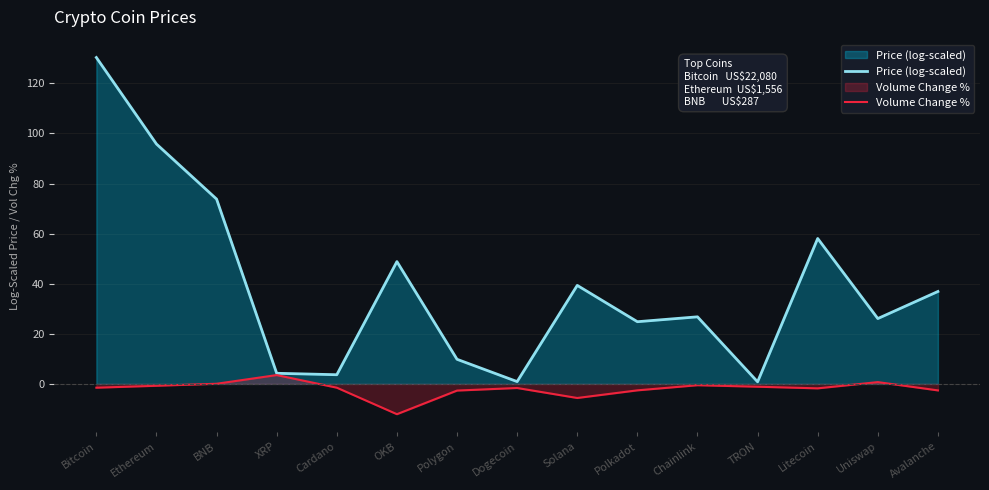

At which label is Volume Change % closest to -4?

Polygon